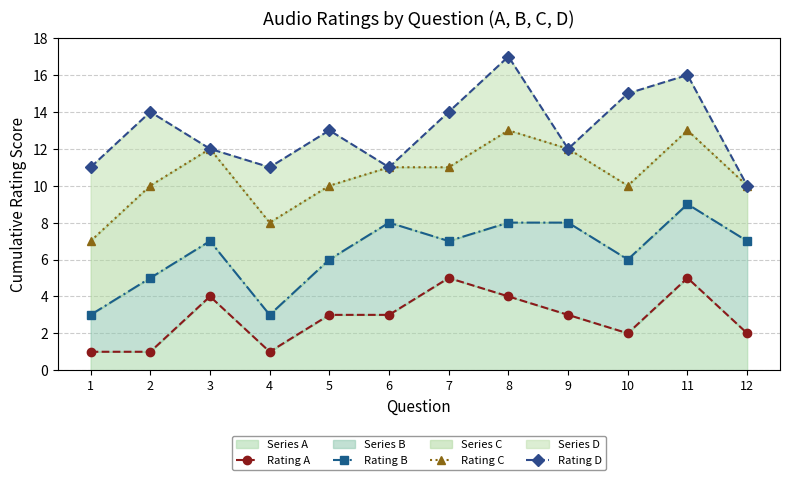

List the labels in order of Rating C value, largest first.

8, 11, 3, 9, 6, 7, 2, 5, 10, 12, 4, 1